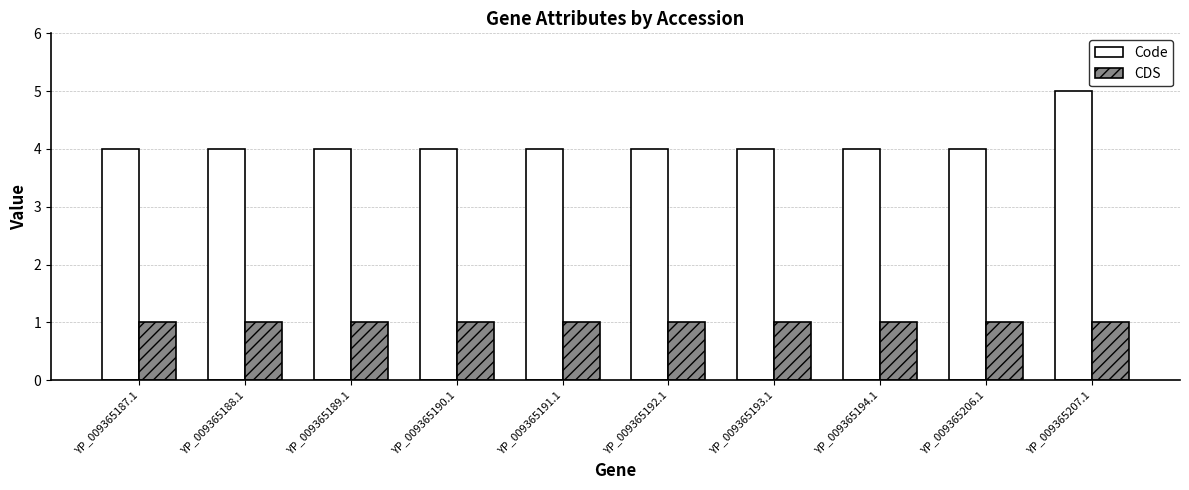

Does the chart contain any negative values?

No